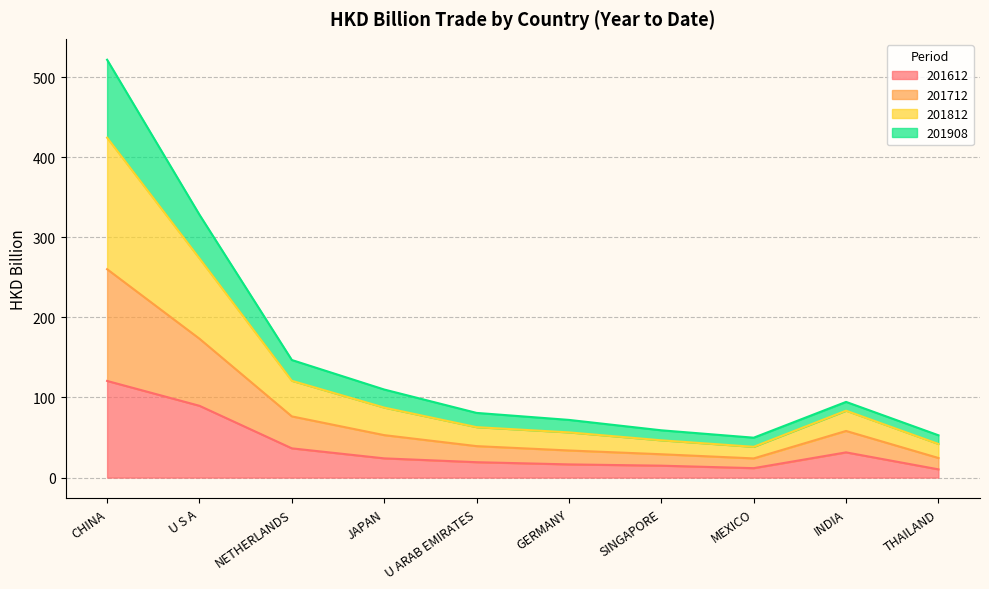

At how many categories does at least one series exceed 461?

1